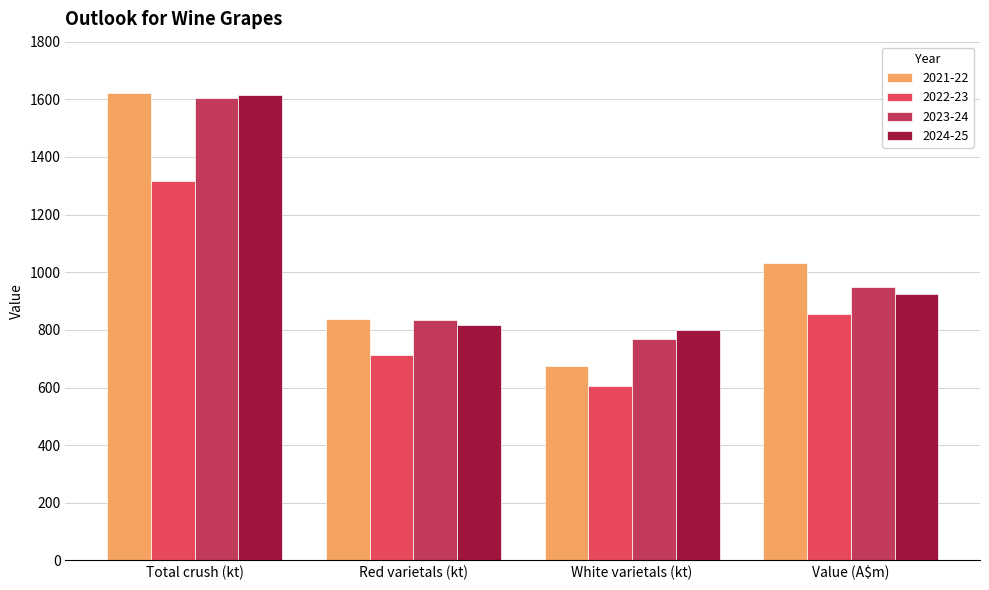

What is the maximum value for 2024-25?

1614.4